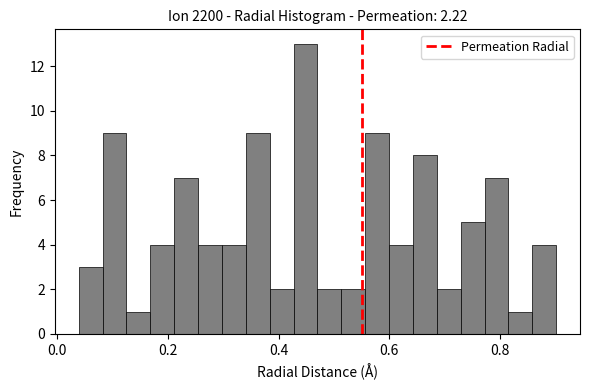

Read against the x-axis, roughly where is the centre of the tallest bar?

0.44